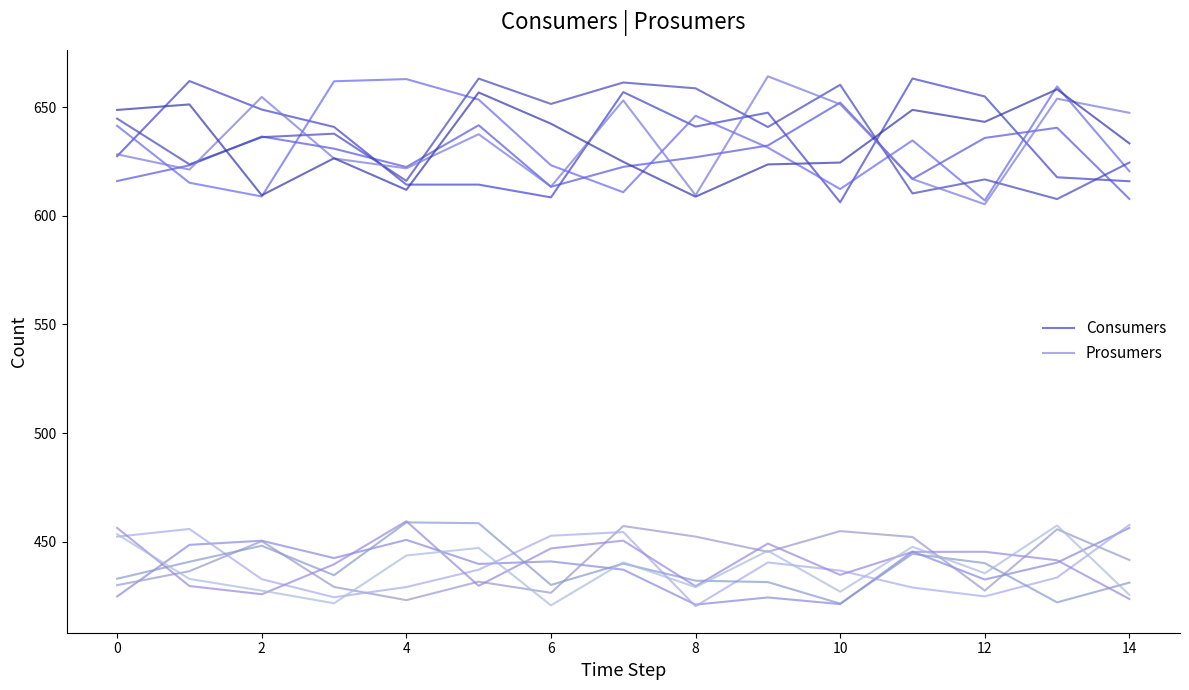

At how many categories does at least one series exceed 492?

15